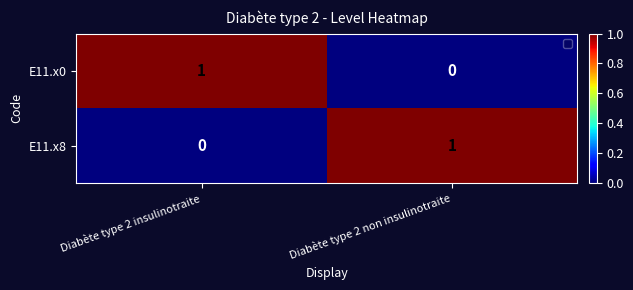

Rank the series at Diabète type 2 insulinotraite from highest to lowest value.

E11.x0, E11.x8